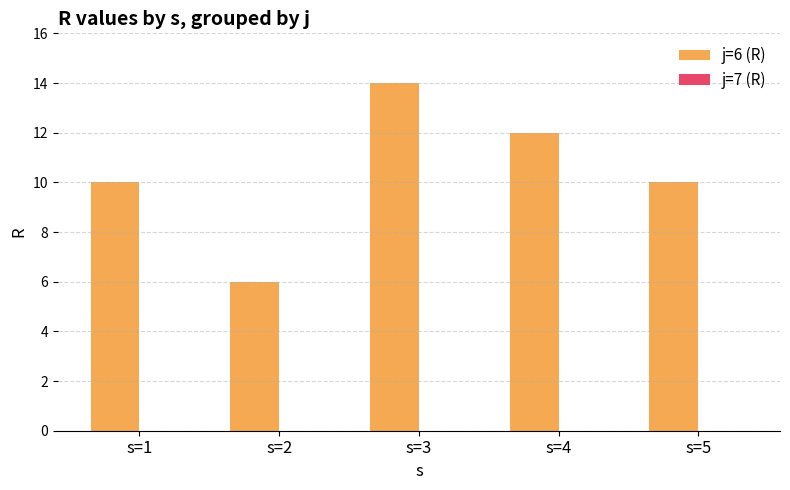

Between s=3 and s=4, which is larger?

s=3